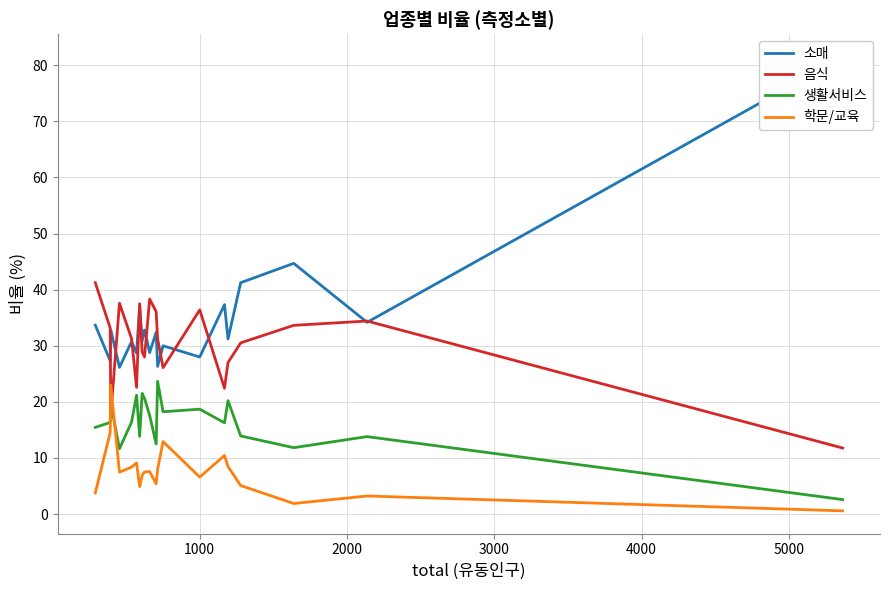

Which series ends up on top after the final intersection of 학문/교육 and 생활서비스?

생활서비스